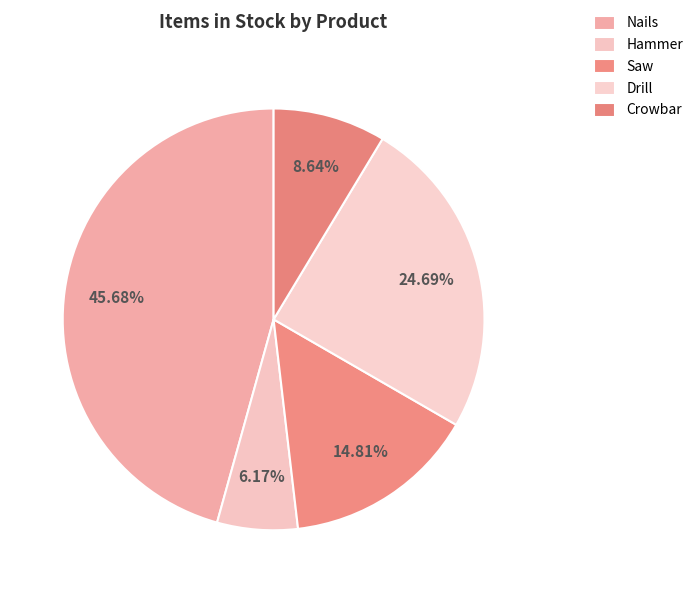

True or false: Crowbar accounts for 17% of the total.

False